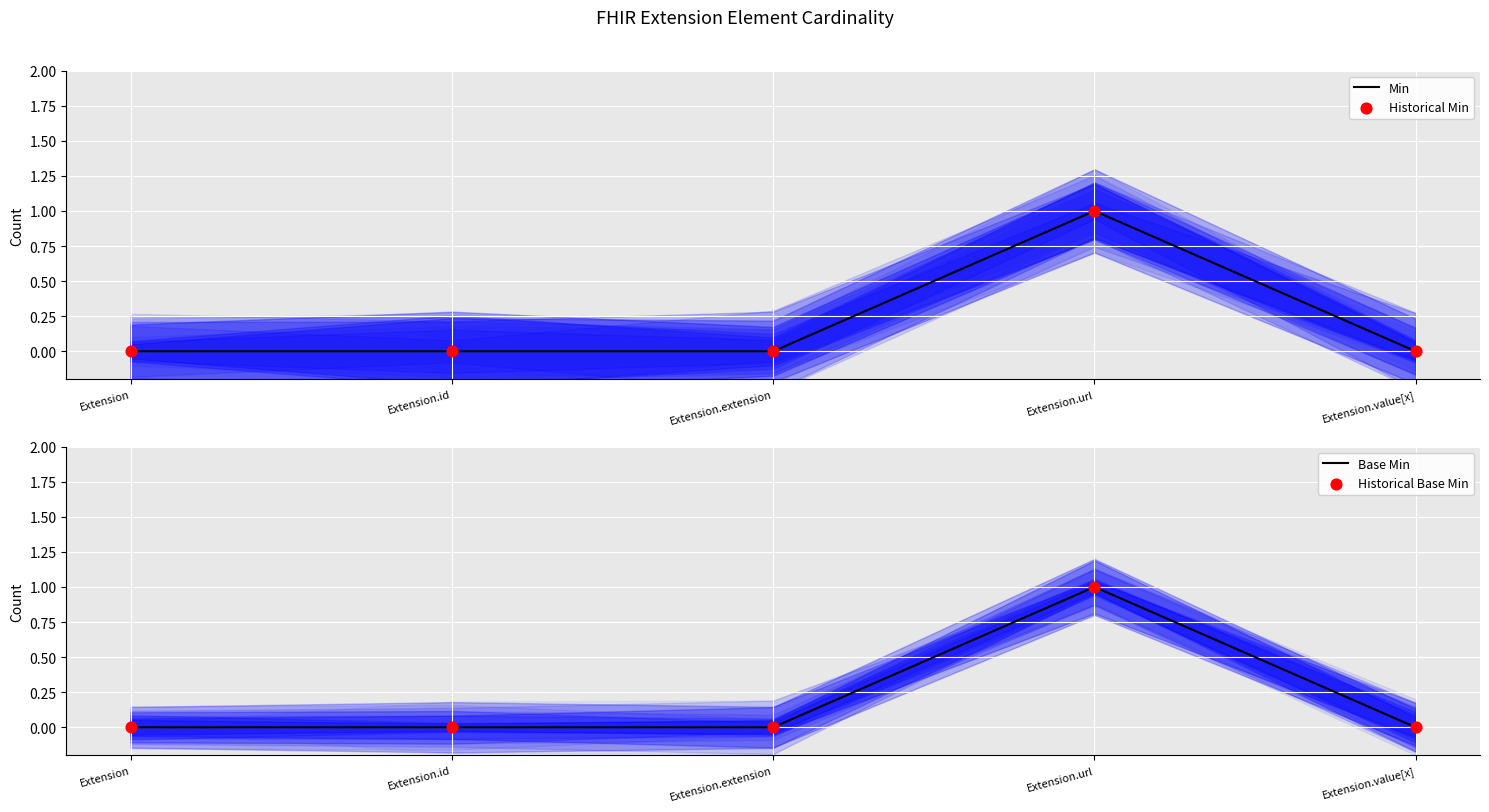

Which series contains the lowest Y value?

Min